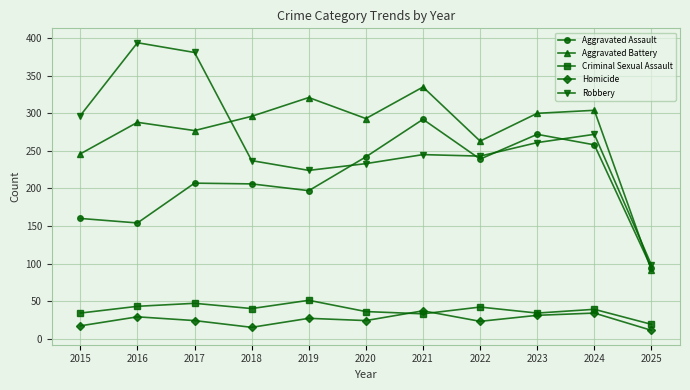

What is the average value of the Robbery series?

262